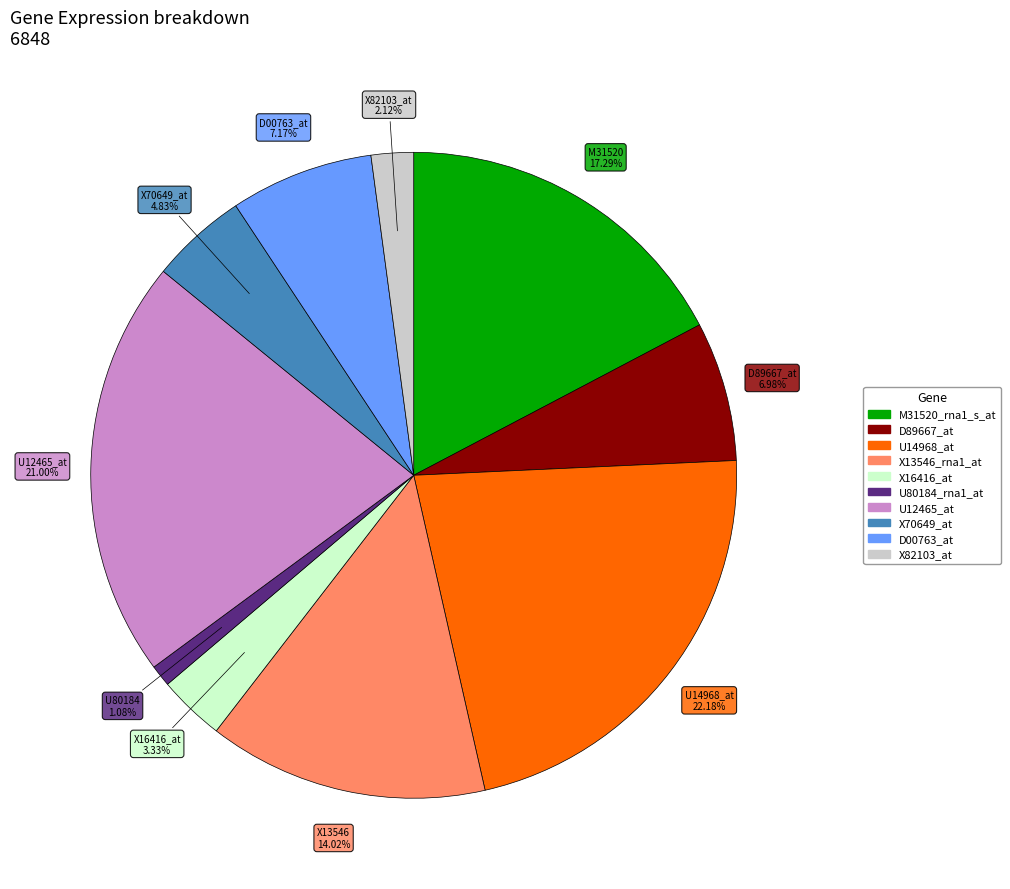

Combined, do X70649_at and U80184_rna1_at account for over 50%?

No